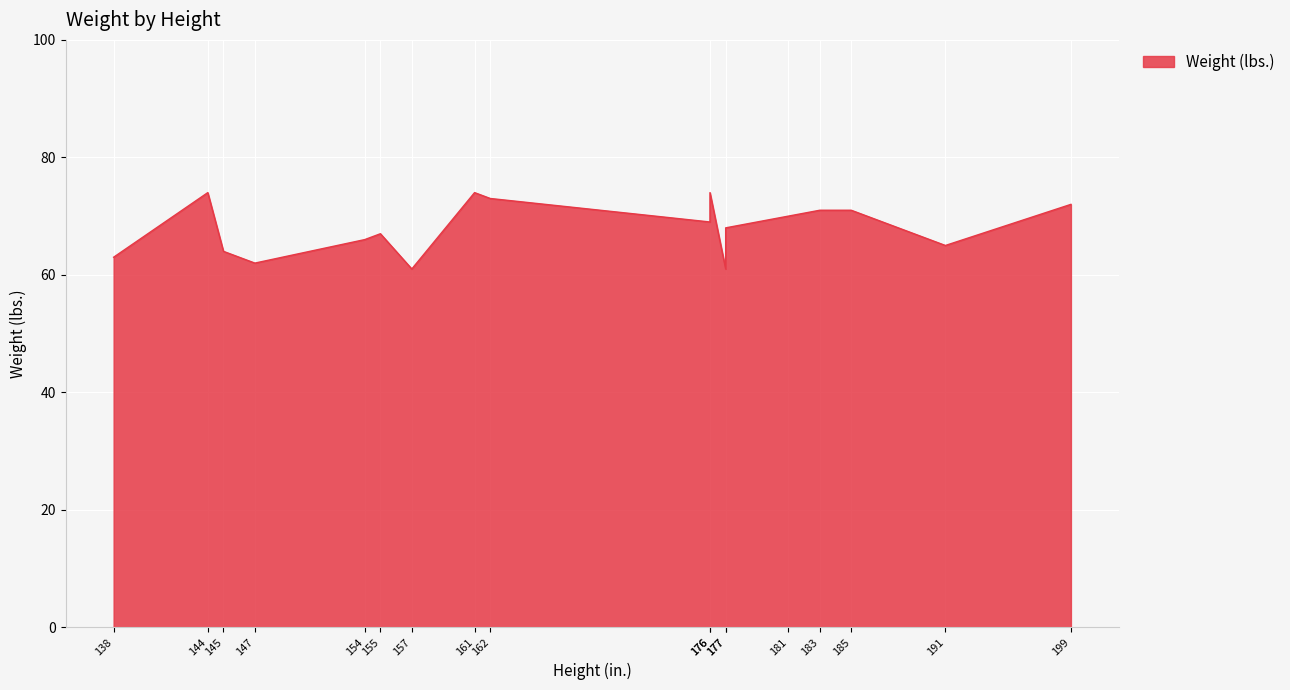

The value at 162 is 73. True or false?

True